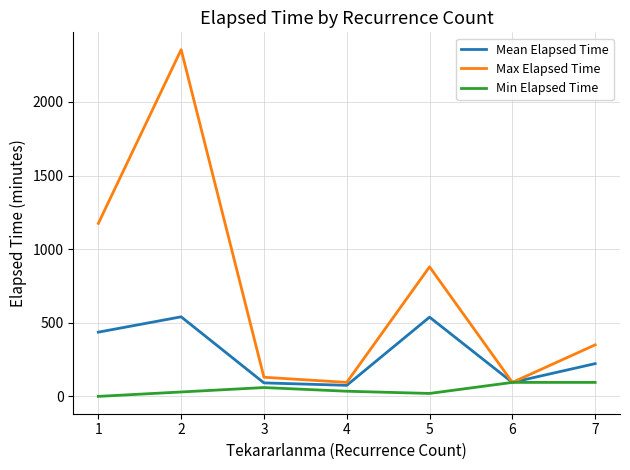

Count the number of data series in this chart.

3